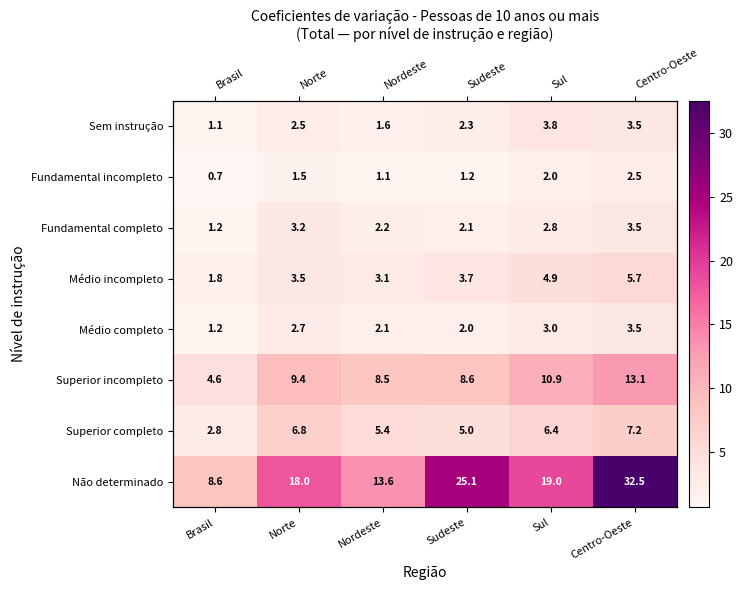

Between Brasil and Norte, which is larger?

Norte